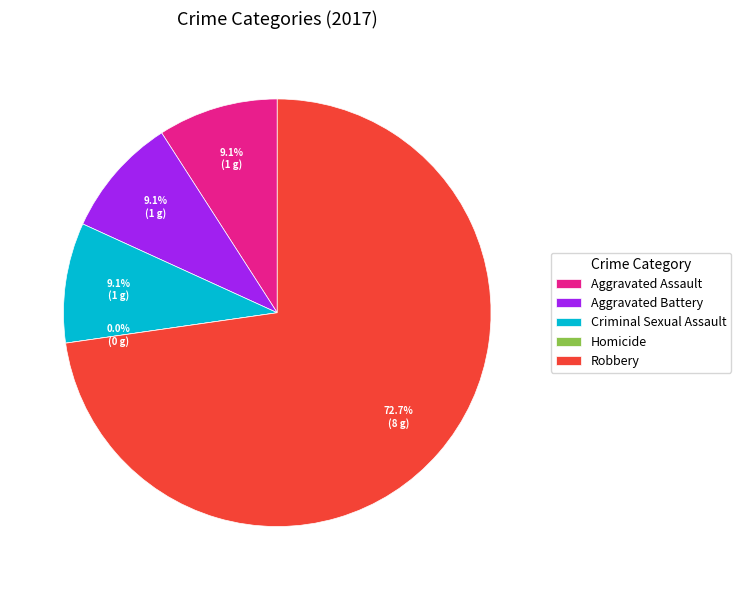

How many slices are in this pie chart?

5